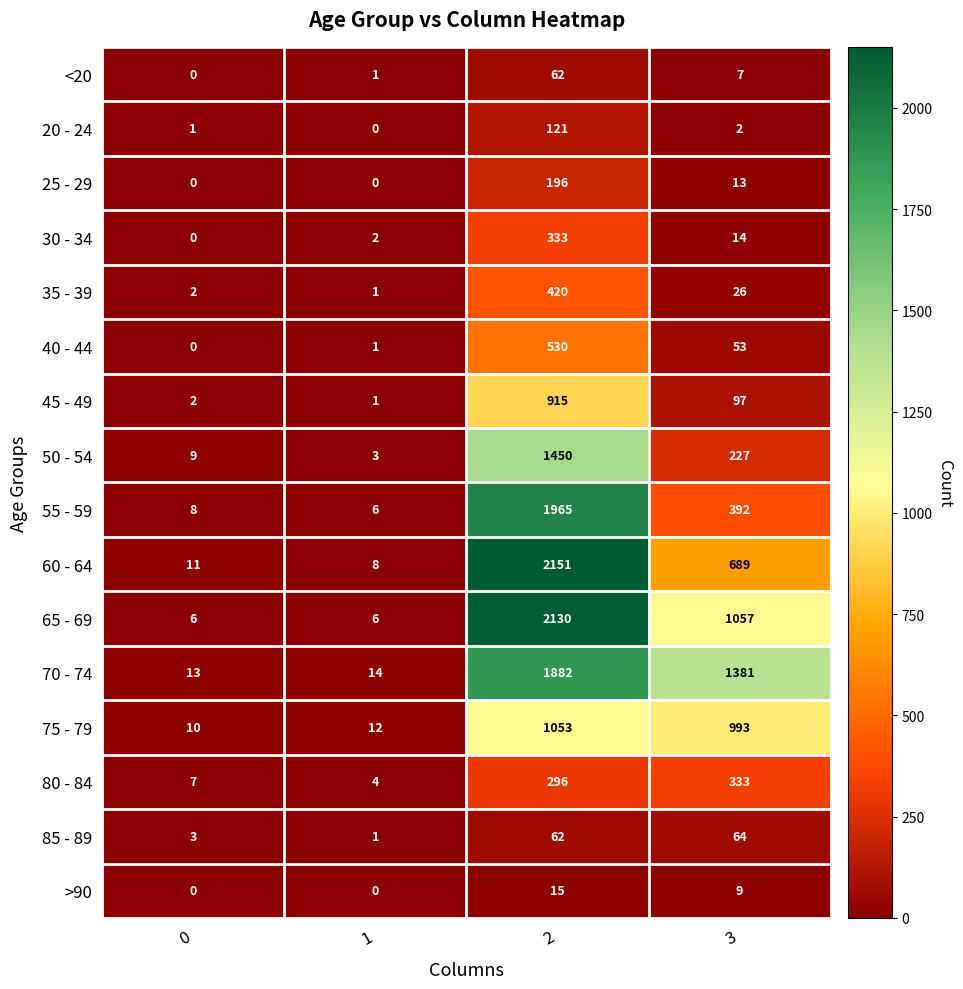

What is the difference between the maximum and second lowest values in the 80 - 84 series?

326